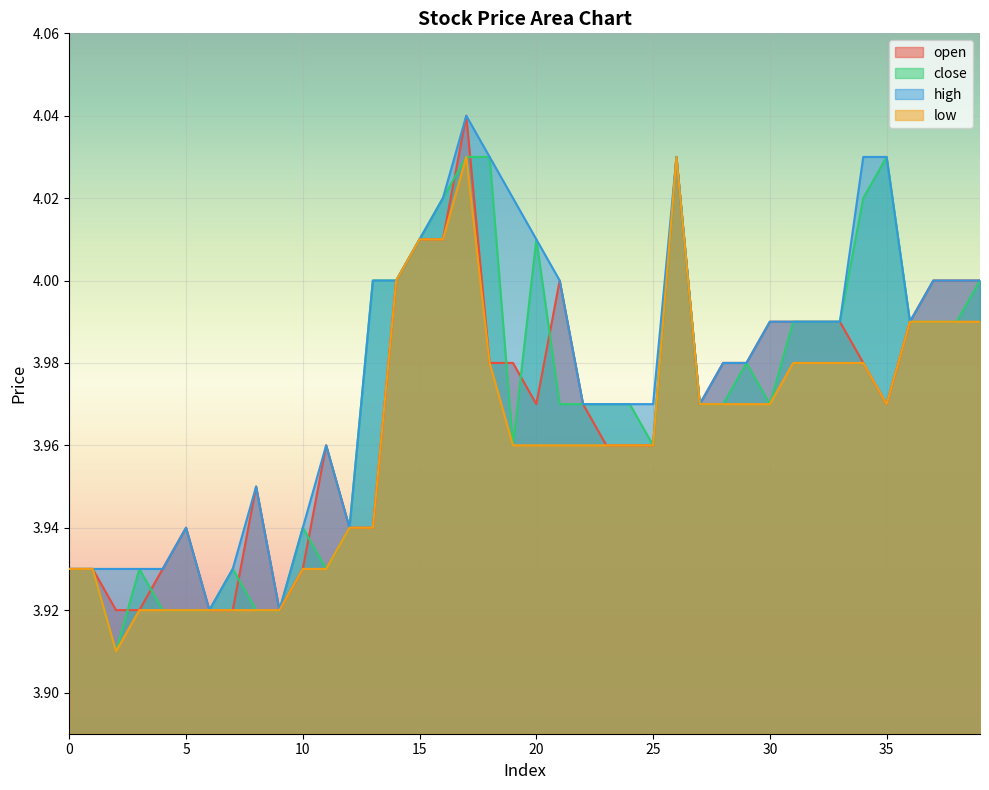

At which category does low reach its first local peak?

17